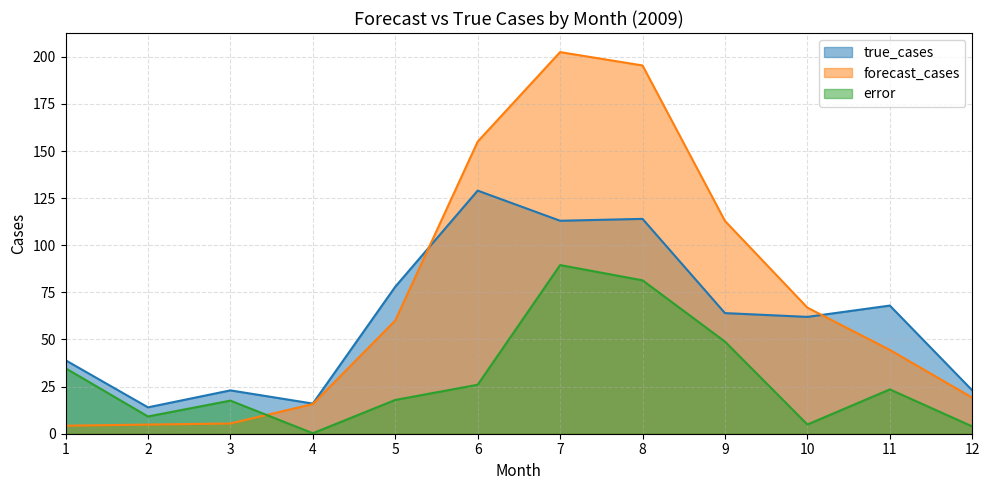

At which label is error closest to 44?

9